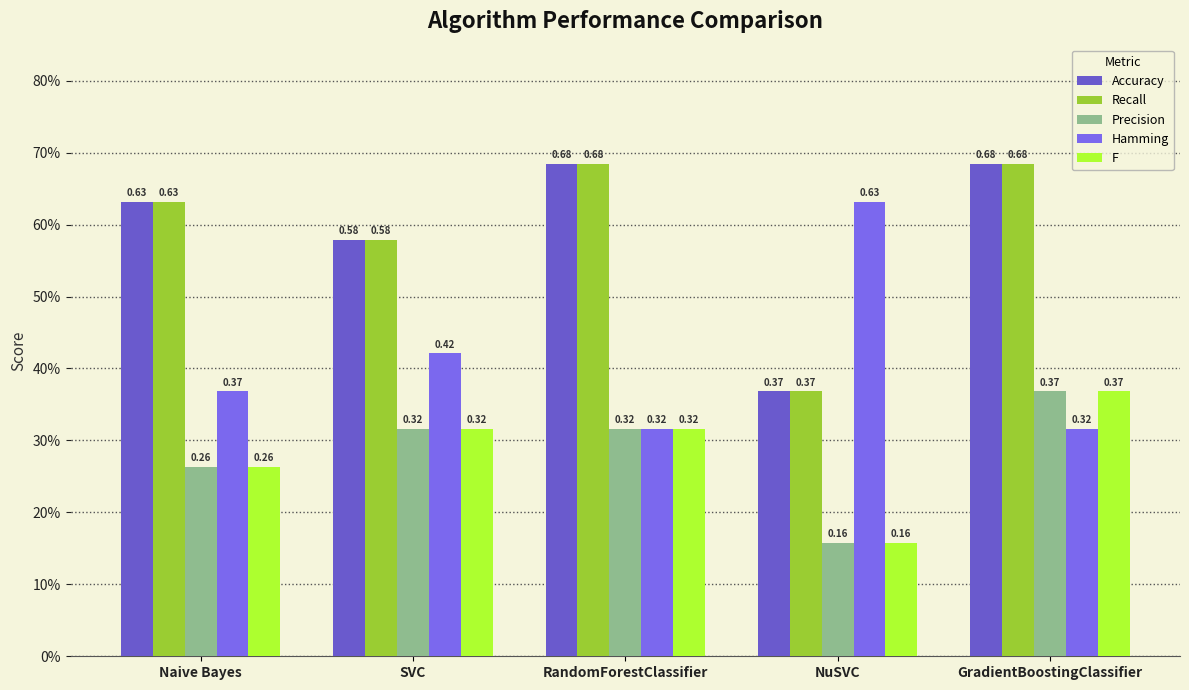

What is the label of the 2nd bar from the left?

SVC